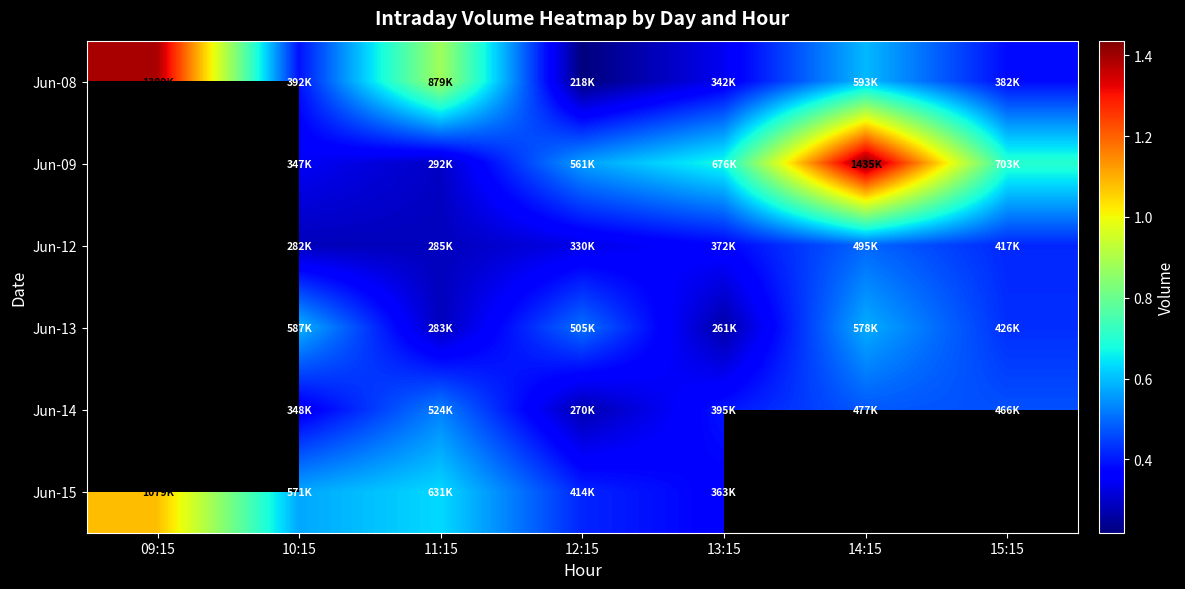

Which series has the largest range (max minus min)?

Jun-08